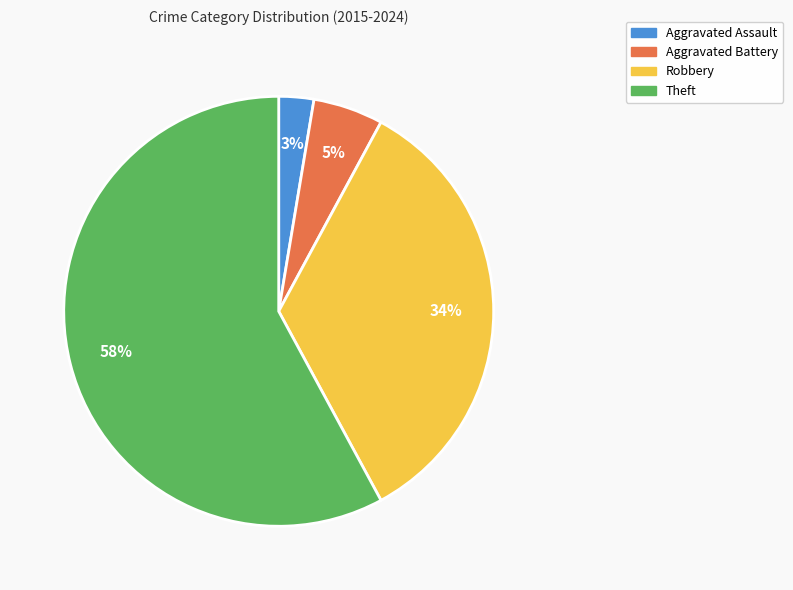

True or false: Aggravated Battery accounts for 1% of the total.

False